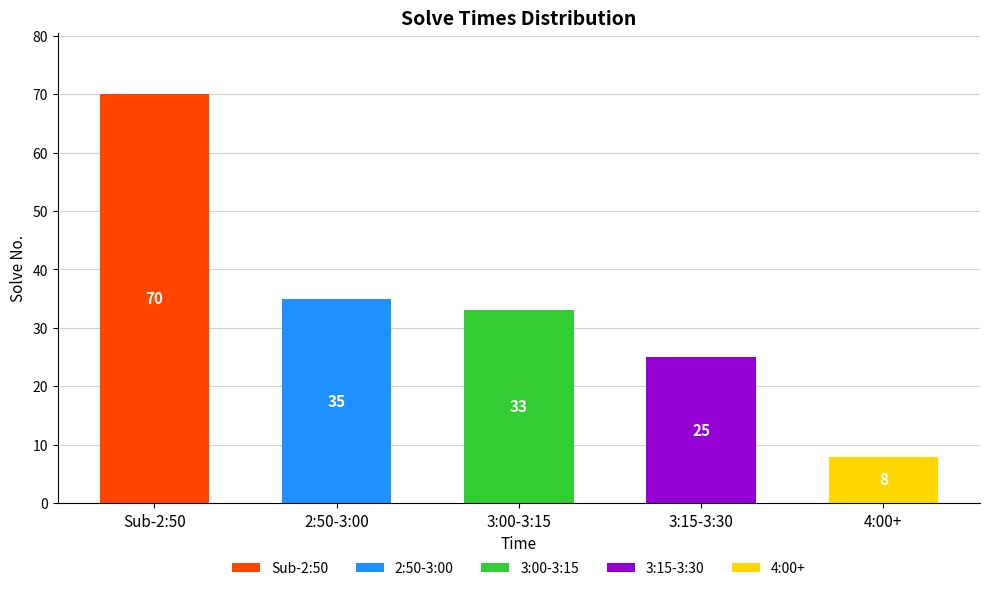

At which category is the sum across all series the highest?

Sub-2:50